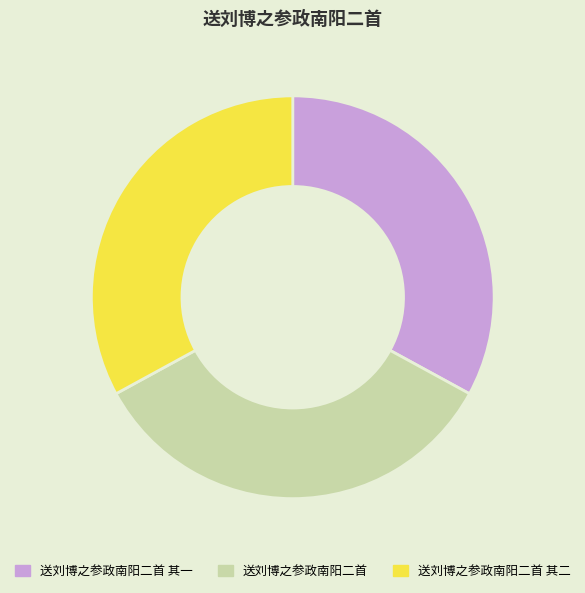

Which category has the biggest portion of the pie?

送刘博之参政南阳二首